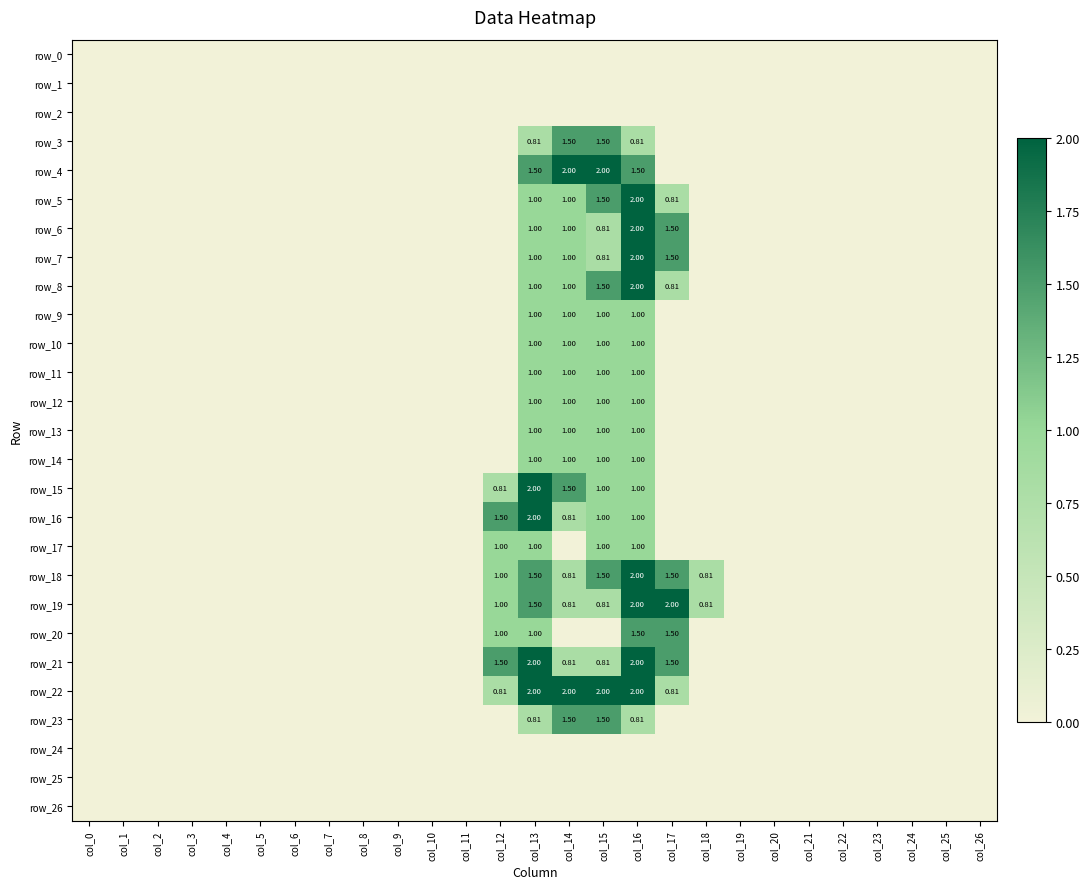

At which category is the sum across all series the highest?

col_16